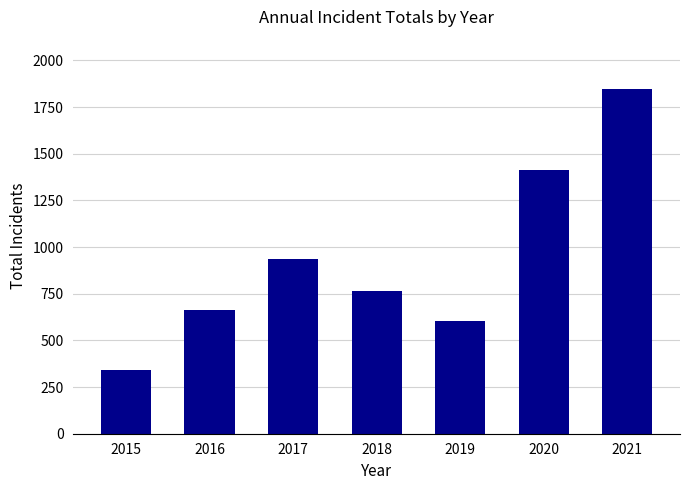

Approximately how many times larger is the value at 2015 compared to 2017?

0.4